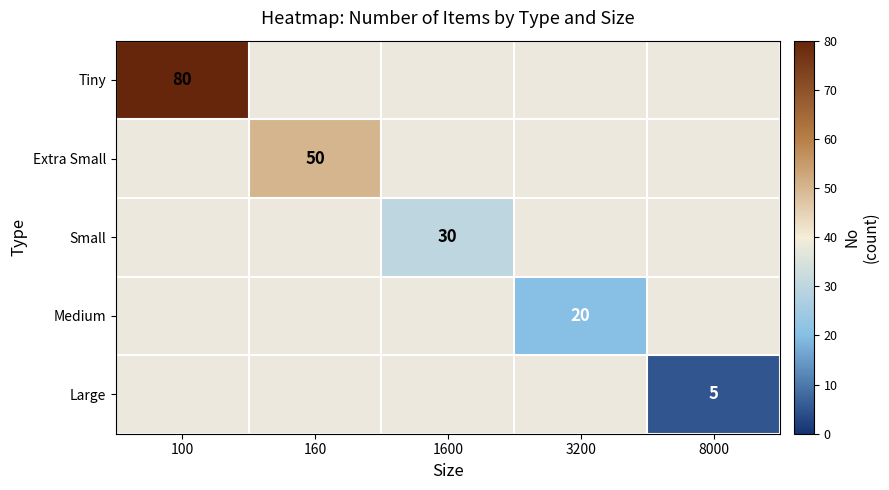

Count the number of data series in this chart.

5